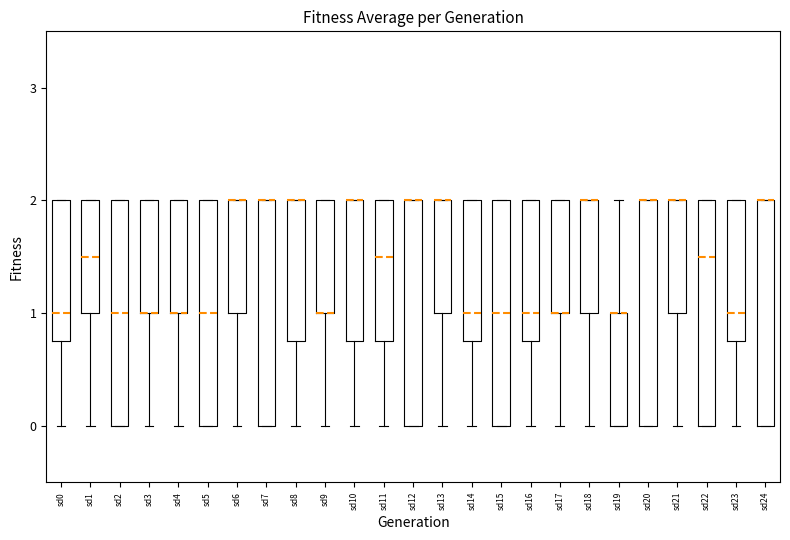

Reading left to right, read every box against the y-axis: the position of its median line, the range the box covers, and the ends of its whiskers. The values are not printed on the chart, so give them approximately, as read against the axis.

sd0: median 1.0, box 0.8 to 2.0, whiskers 0.0 to 2.0
sd1: median 1.5, box 1.0 to 2.0, whiskers 0.0 to 2.0
sd2: median 1.0, box 0.0 to 2.0, whiskers 0.0 to 2.0
sd3: median 1.0 (drawn on the box's lower edge), box 1.0 to 2.0, whiskers 0.0 to 2.0
sd4: median 1.0 (drawn on the box's lower edge), box 1.0 to 2.0, whiskers 0.0 to 2.0
sd5: median 1.0, box 0.0 to 2.0, whiskers 0.0 to 2.0
sd6: median 2.0 (drawn on the box's upper edge), box 1.0 to 2.0, whiskers 0.0 to 2.0
sd7: median 2.0 (drawn on the box's upper edge), box 0.0 to 2.0, whiskers 0.0 to 2.0
sd8: median 2.0 (drawn on the box's upper edge), box 0.8 to 2.0, whiskers 0.0 to 2.0
sd9: median 1.0 (drawn on the box's lower edge), box 1.0 to 2.0, whiskers 0.0 to 2.0
sd10: median 2.0 (drawn on the box's upper edge), box 0.8 to 2.0, whiskers 0.0 to 2.0
sd11: median 1.5, box 0.8 to 2.0, whiskers 0.0 to 2.0
sd12: median 2.0 (drawn on the box's upper edge), box 0.0 to 2.0, whiskers 0.0 to 2.0
sd13: median 2.0 (drawn on the box's upper edge), box 1.0 to 2.0, whiskers 0.0 to 2.0
sd14: median 1.0, box 0.8 to 2.0, whiskers 0.0 to 2.0
sd15: median 1.0, box 0.0 to 2.0, whiskers 0.0 to 2.0
sd16: median 1.0, box 0.8 to 2.0, whiskers 0.0 to 2.0
sd17: median 1.0 (drawn on the box's lower edge), box 1.0 to 2.0, whiskers 0.0 to 2.0
sd18: median 2.0 (drawn on the box's upper edge), box 1.0 to 2.0, whiskers 0.0 to 2.0
sd19: median 1.0 (drawn on the box's upper edge), box 0.0 to 1.0, whiskers 0.0 to 2.0
sd20: median 2.0 (drawn on the box's upper edge), box 0.0 to 2.0, whiskers 0.0 to 2.0
sd21: median 2.0 (drawn on the box's upper edge), box 1.0 to 2.0, whiskers 0.0 to 2.0
sd22: median 1.5, box 0.0 to 2.0, whiskers 0.0 to 2.0
sd23: median 1.0, box 0.8 to 2.0, whiskers 0.0 to 2.0
sd24: median 2.0 (drawn on the box's upper edge), box 0.0 to 2.0, whiskers 0.0 to 2.0